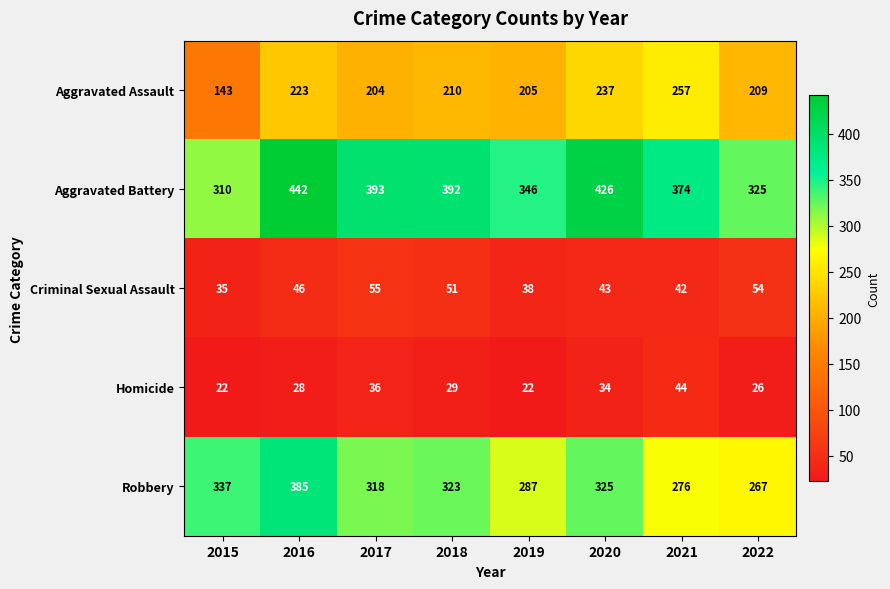

How many series are shown in this chart?

5